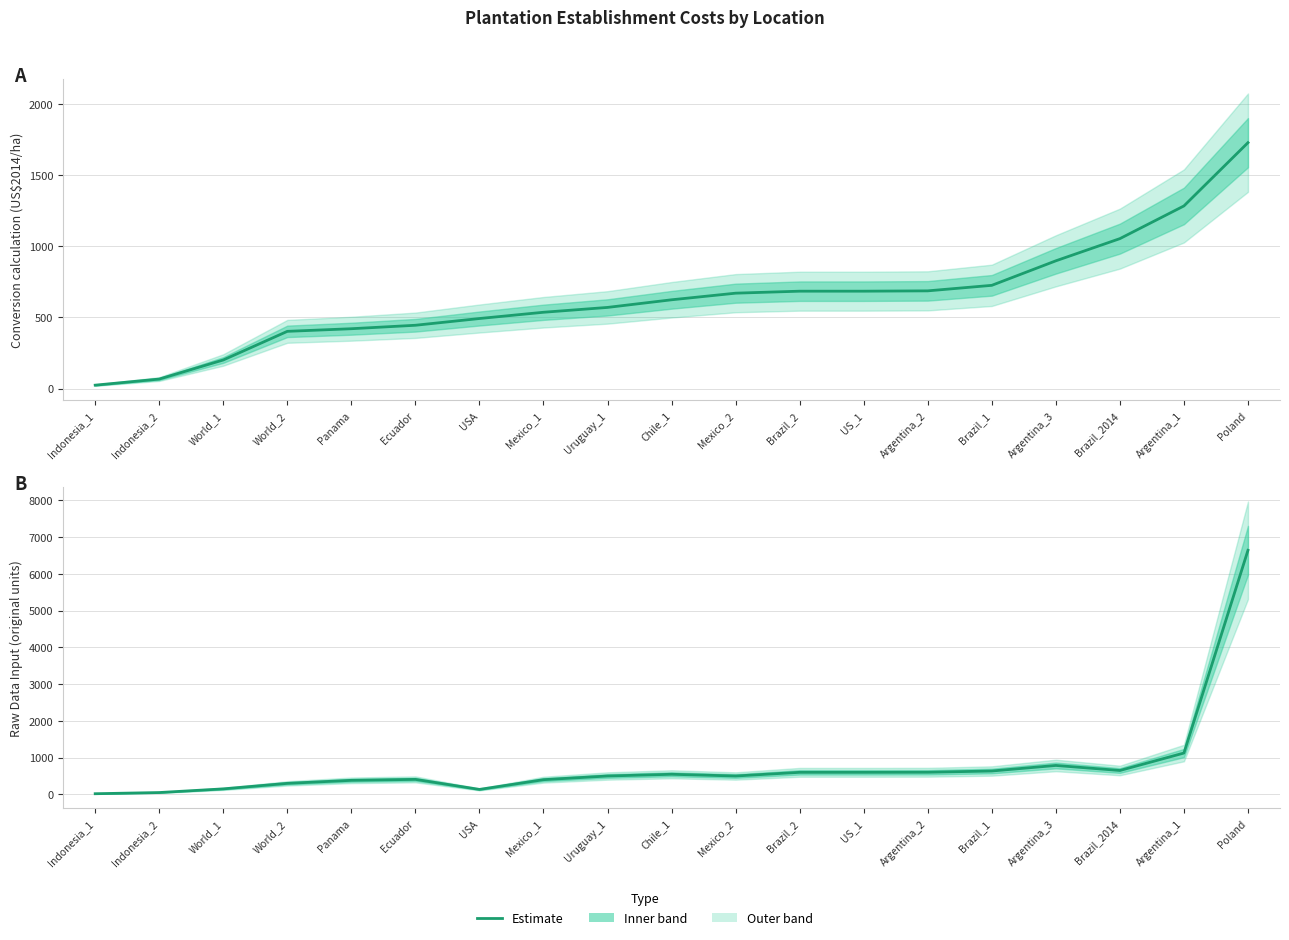

True or false: there are more than 0 points higher than both neighbors.

True